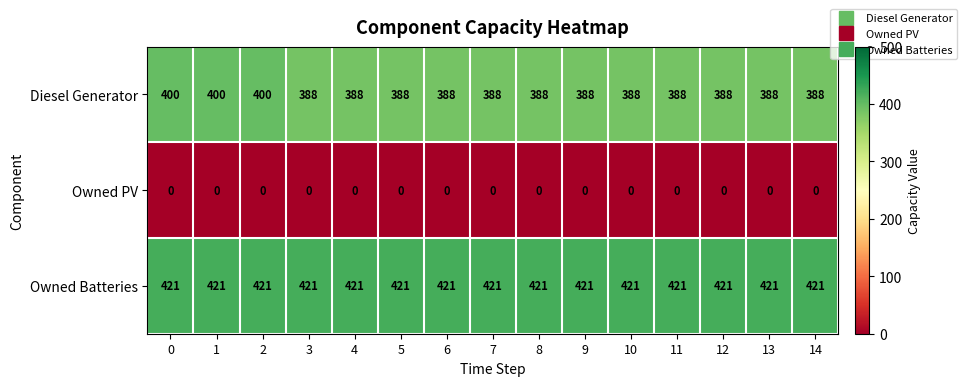

What is the spread (max minus min) of values at 2?

421